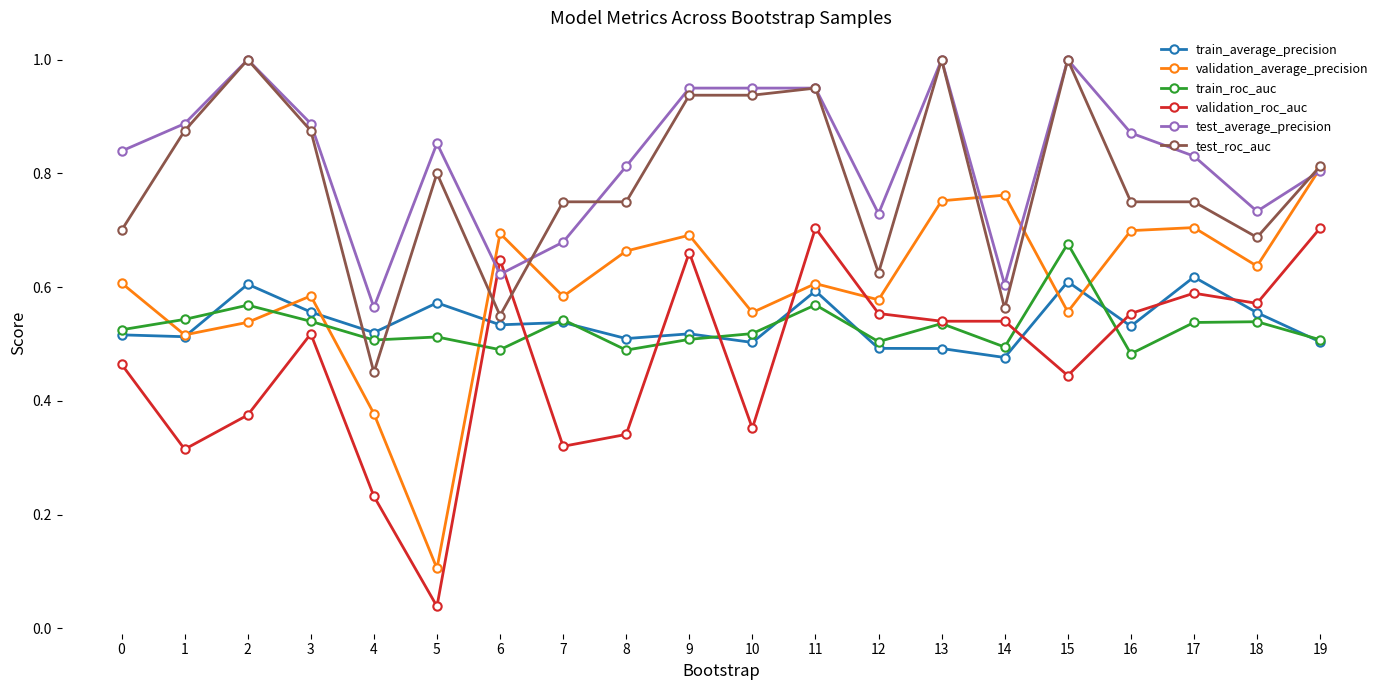

Which category has the lowest value in the test_average_precision series?

4